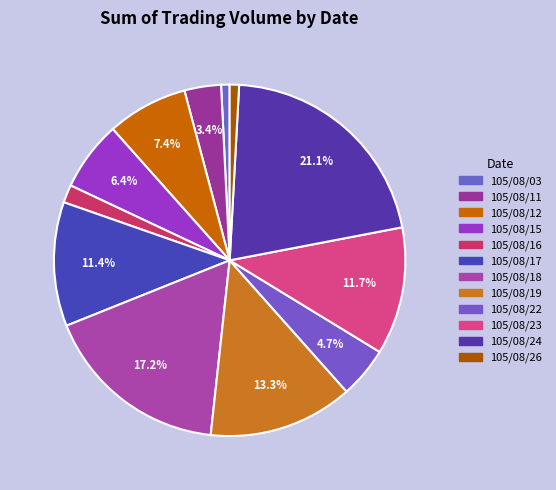

How many slices are in this pie chart?

12